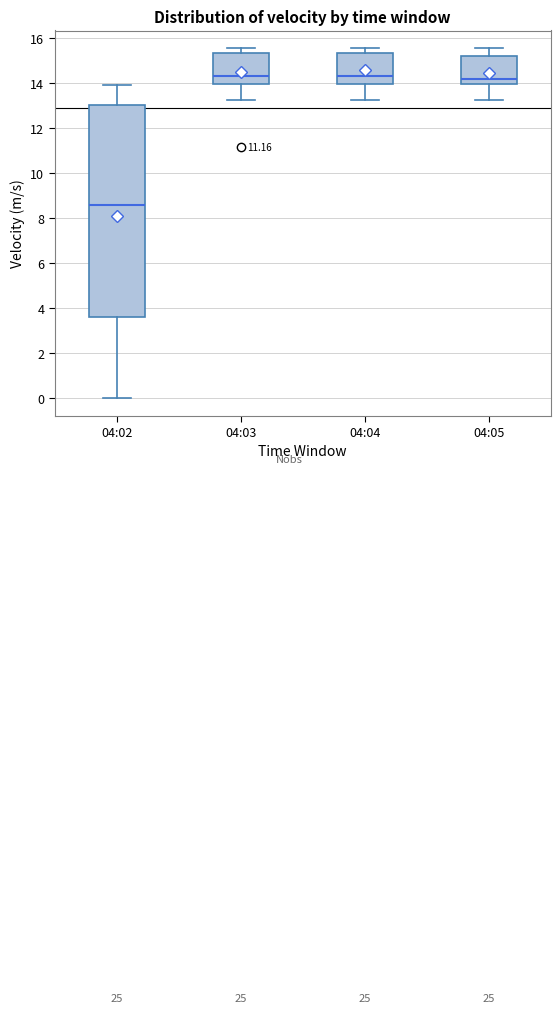

Reading left to right, transcribe this box plot: for each box, give where its median line is, the range the box spans, and where its two whiskers end, as read against the y-axis. The values are not printed on the chart, so give them approximately, as read against the axis.

04:02: median 8.6, box 3.6 to 13.0, whiskers 0.0 to 14.0
04:03: median 14.4, box 14.0 to 15.4, whiskers 13.2 to 15.6
04:04: median 14.4, box 14.0 to 15.4, whiskers 13.2 to 15.6
04:05: median 14.2, box 14.0 to 15.2, whiskers 13.2 to 15.6